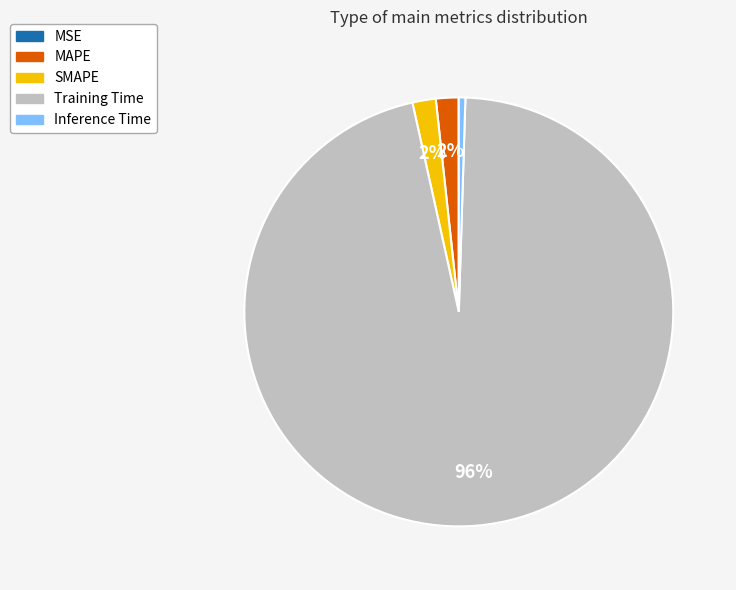

Do Inference Time and Training Time together represent more than half of the pie?

Yes